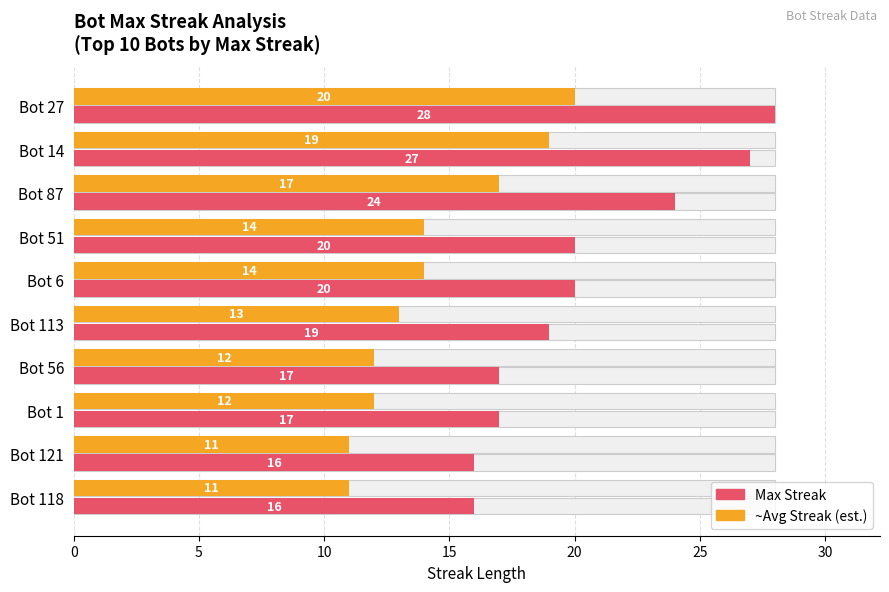

Is it true that Max Streak equals 36 at Bot 14?

False